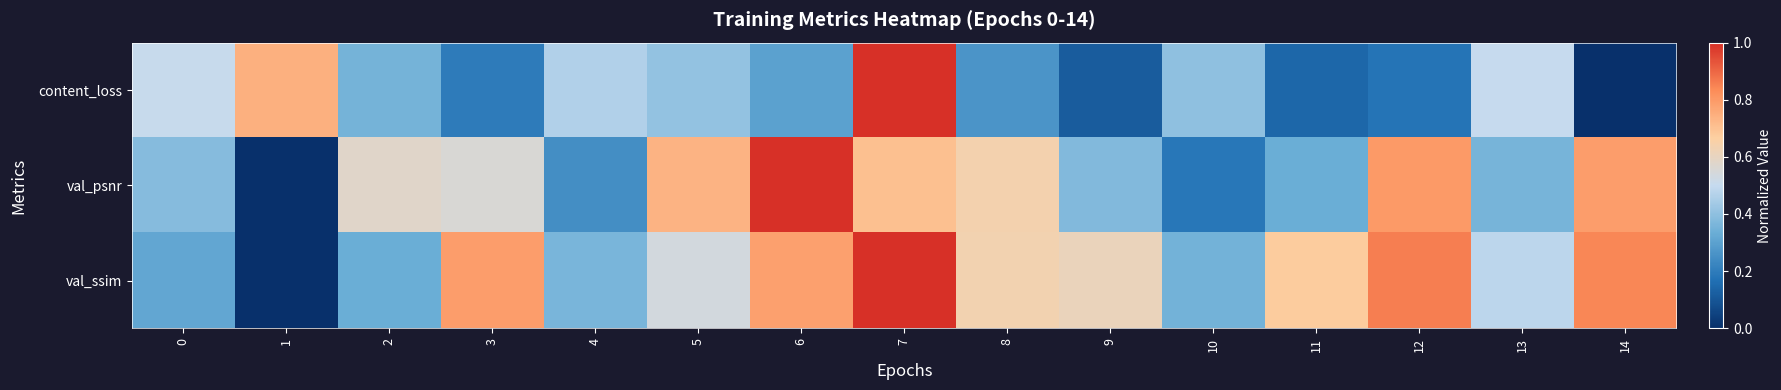

At how many categories does at least one series exceed 0?

15